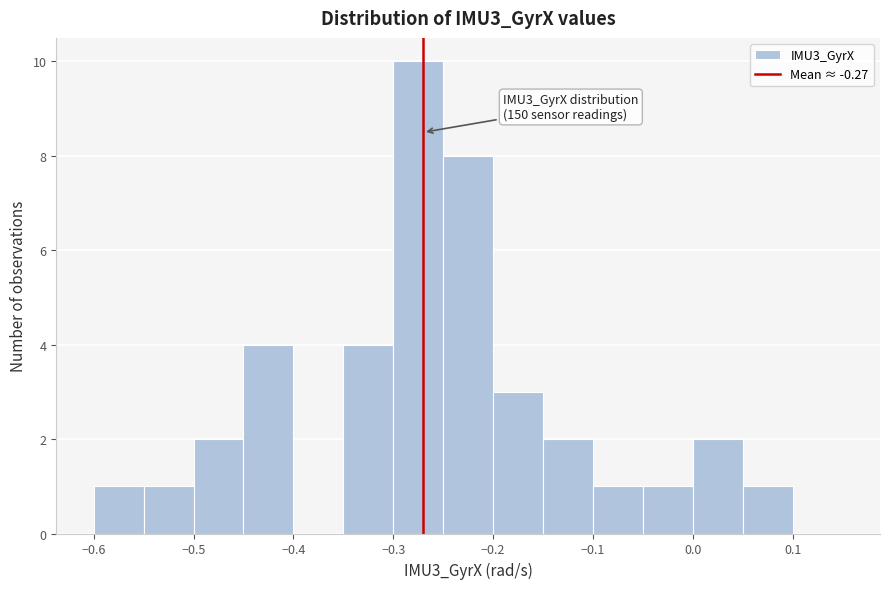

Which range on the x-axis has the tallest bar?

-0.30 to -0.25